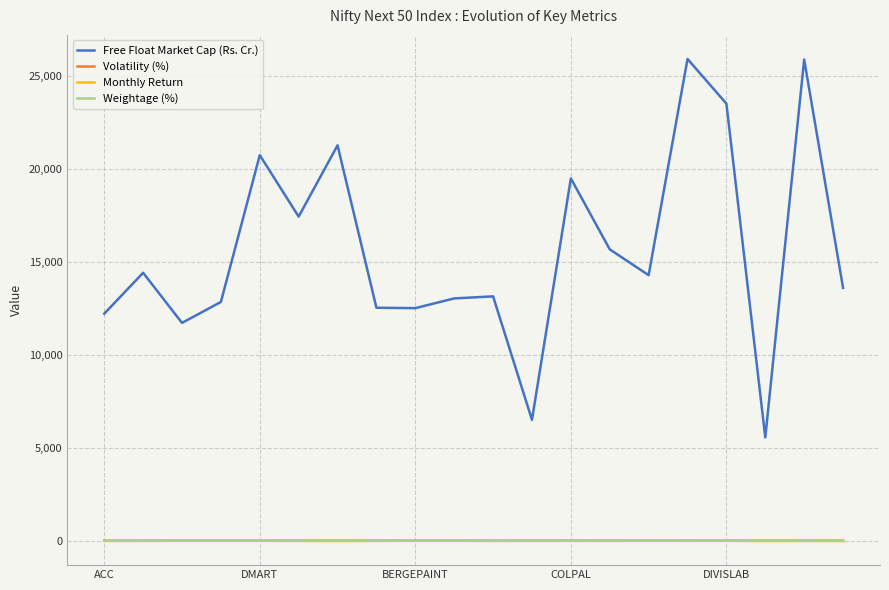

Which series has the widest spread of values?

Free Float Market Cap (Rs. Cr.)